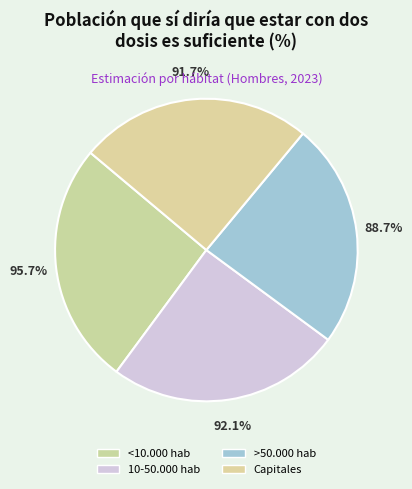

The Capitales slice represents 25% of the pie. True or false?

True